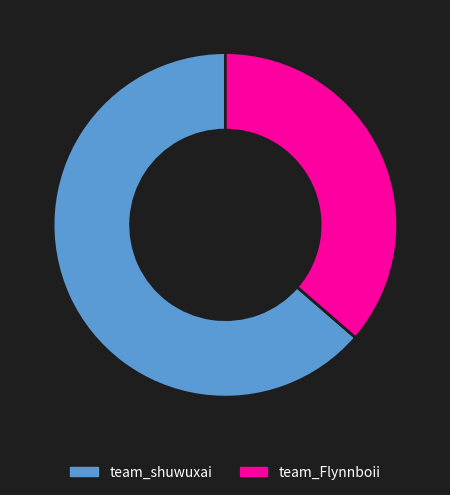

Which has a higher value, team_Flynnboii or team_shuwuxai?

team_shuwuxai